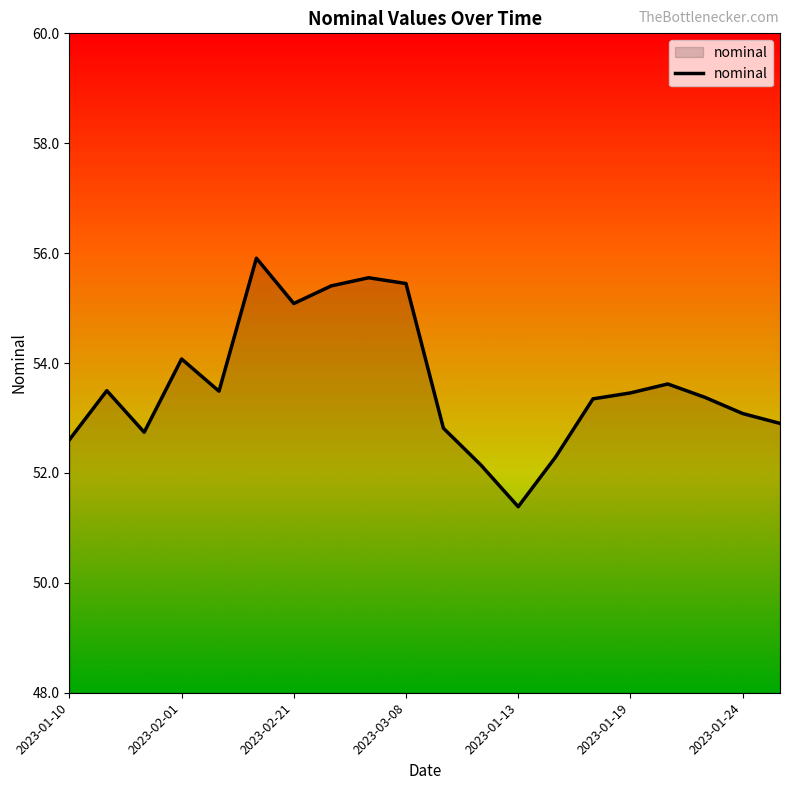

How many lines are shown in the chart?

1